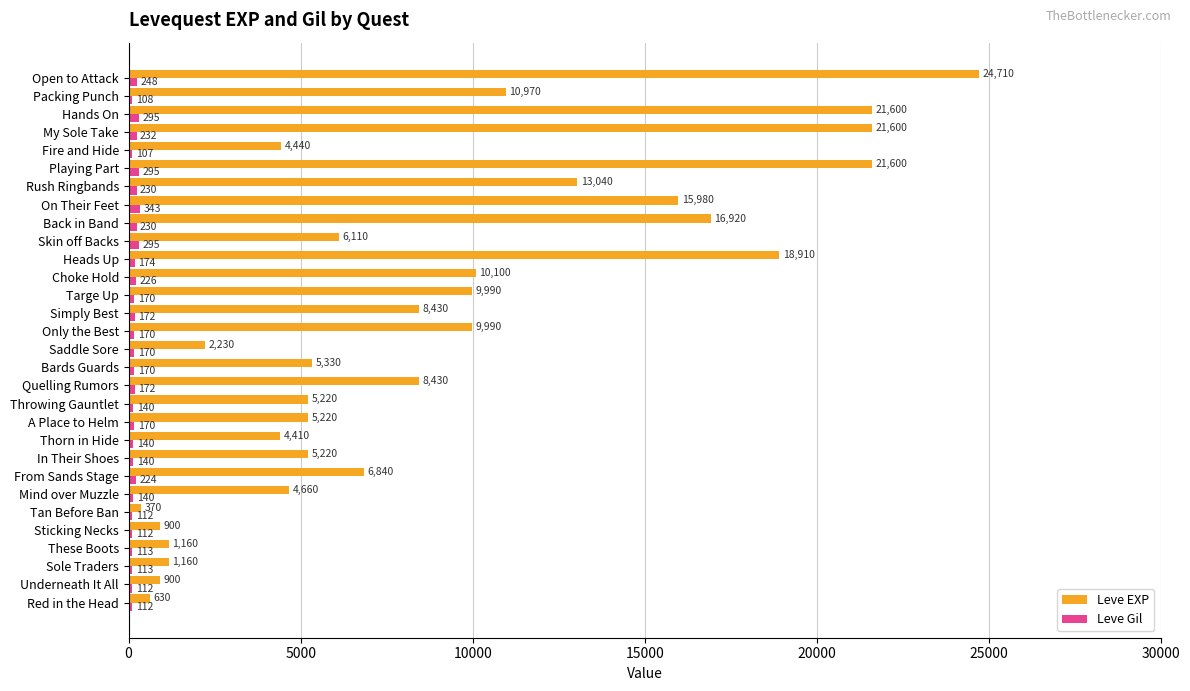

What are all the series names shown in the legend?

Leve EXP, Leve Gil